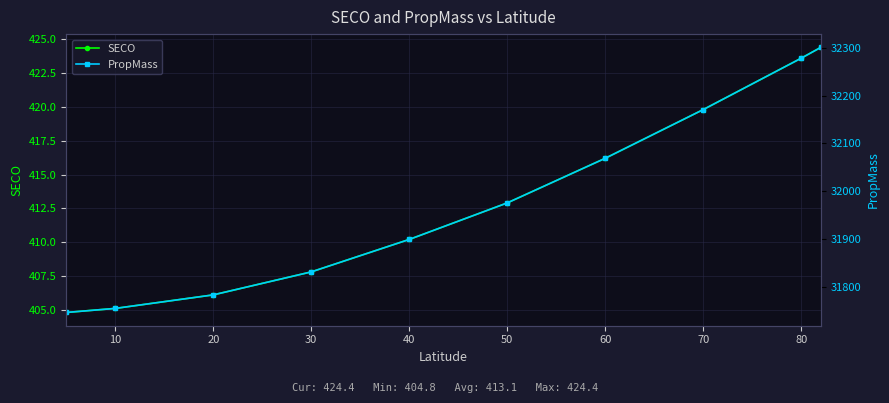

What is the spread (max minus min) of values at 50?

31562.6